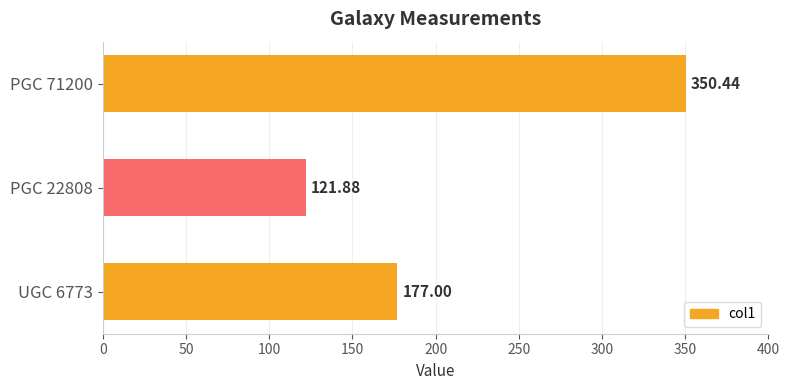

List the labels in order of value, largest first.

PGC 71200, UGC 6773, PGC 22808